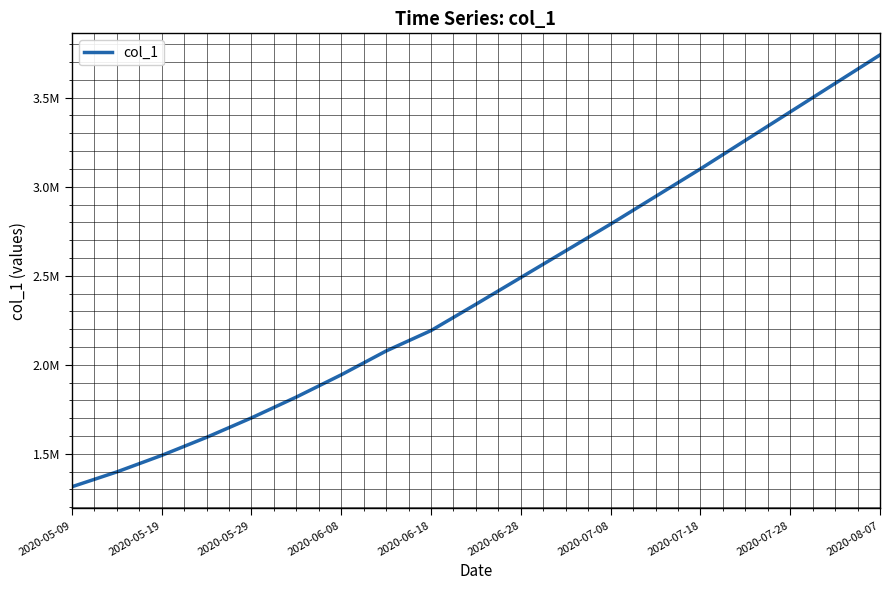

Reading left to right, what are all the values shown in this chart?

1315099.0	1398365.8	1491172.1	1592604.1	1701853.6	1818831.0	1943780.6	2077551.8	2192182.0	2340000.0	2490000.0	2640000.0	2790000.0	2945000.0	3100000.0	3260000.0	3420000.0	3580000.0	3740000.0